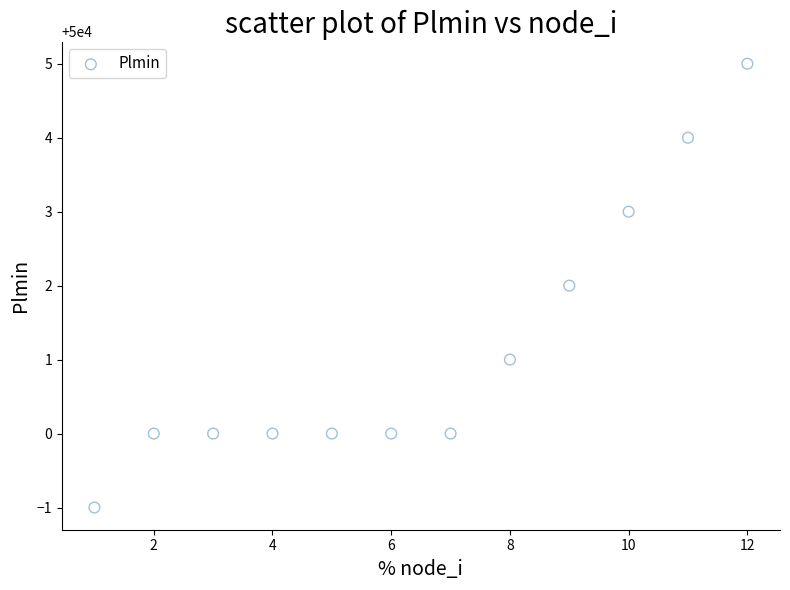

What is the range of Y values (max minus min)?

6